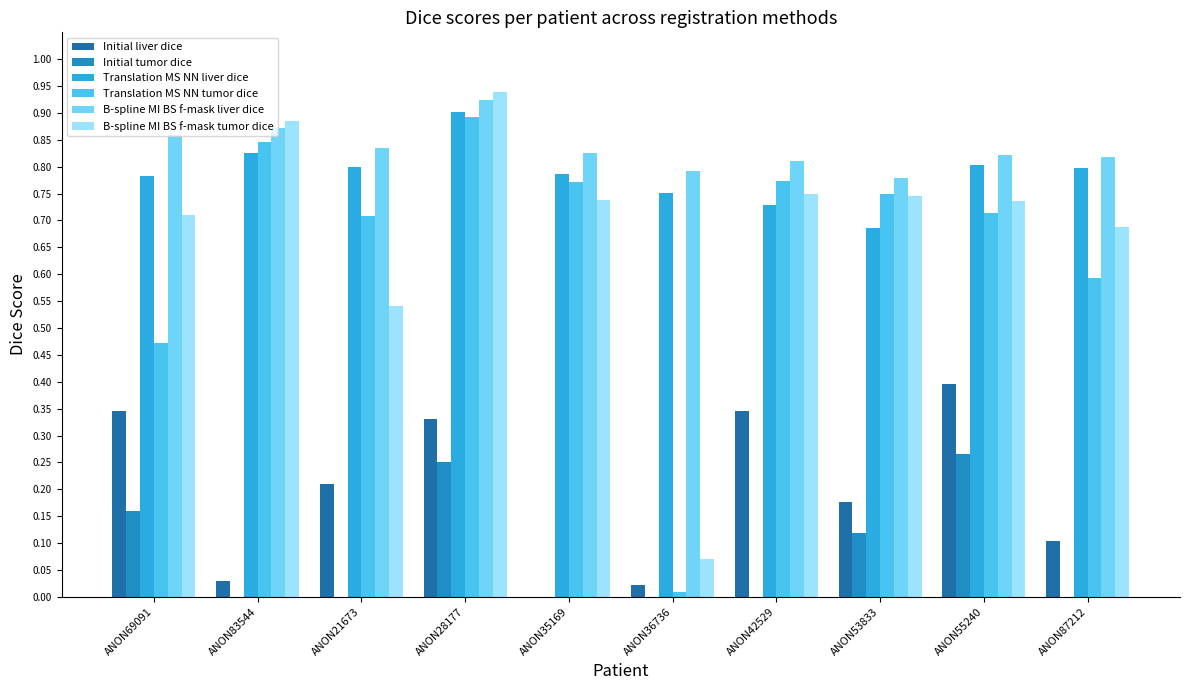

At which category is the sum across all series the highest?

ANON28177